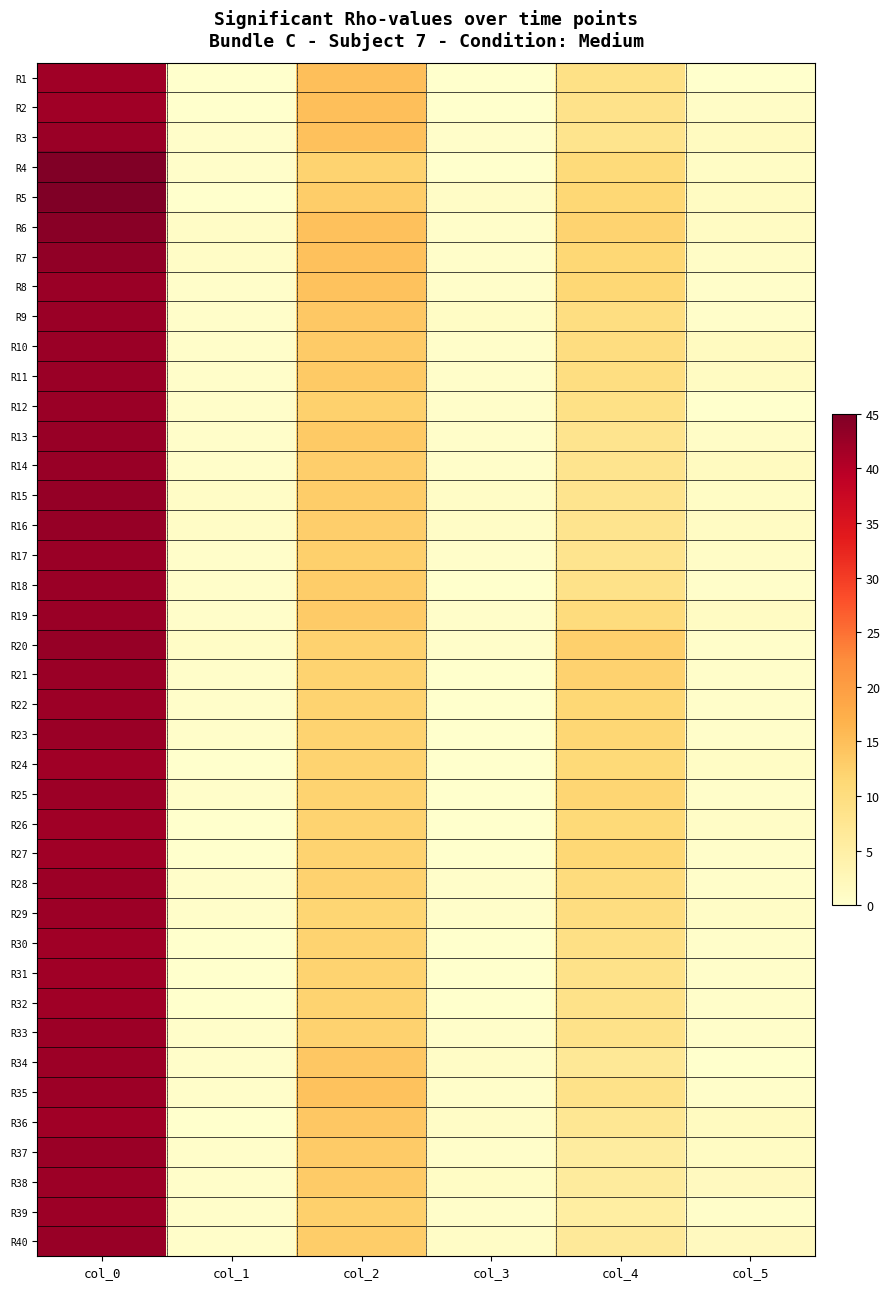

What is the total value across all series at col_4?

374.7